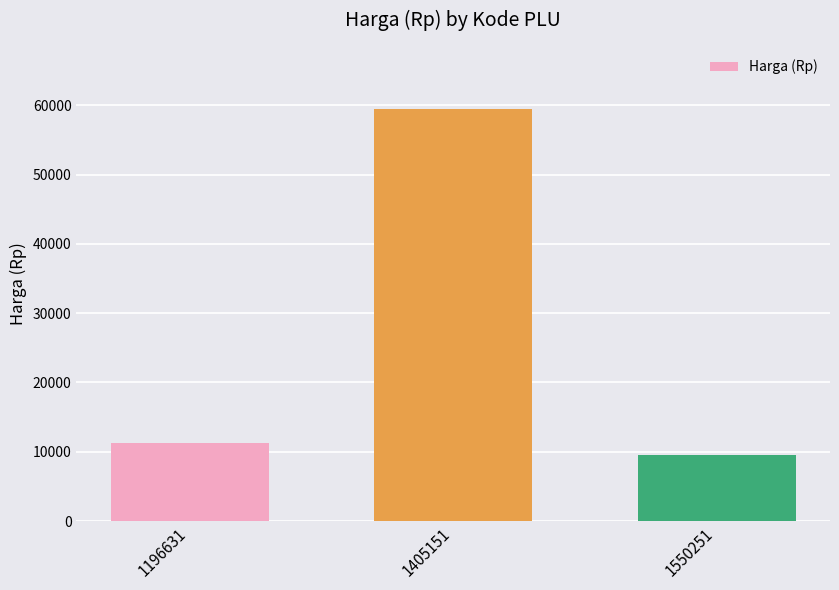

Are the bars horizontal?

No